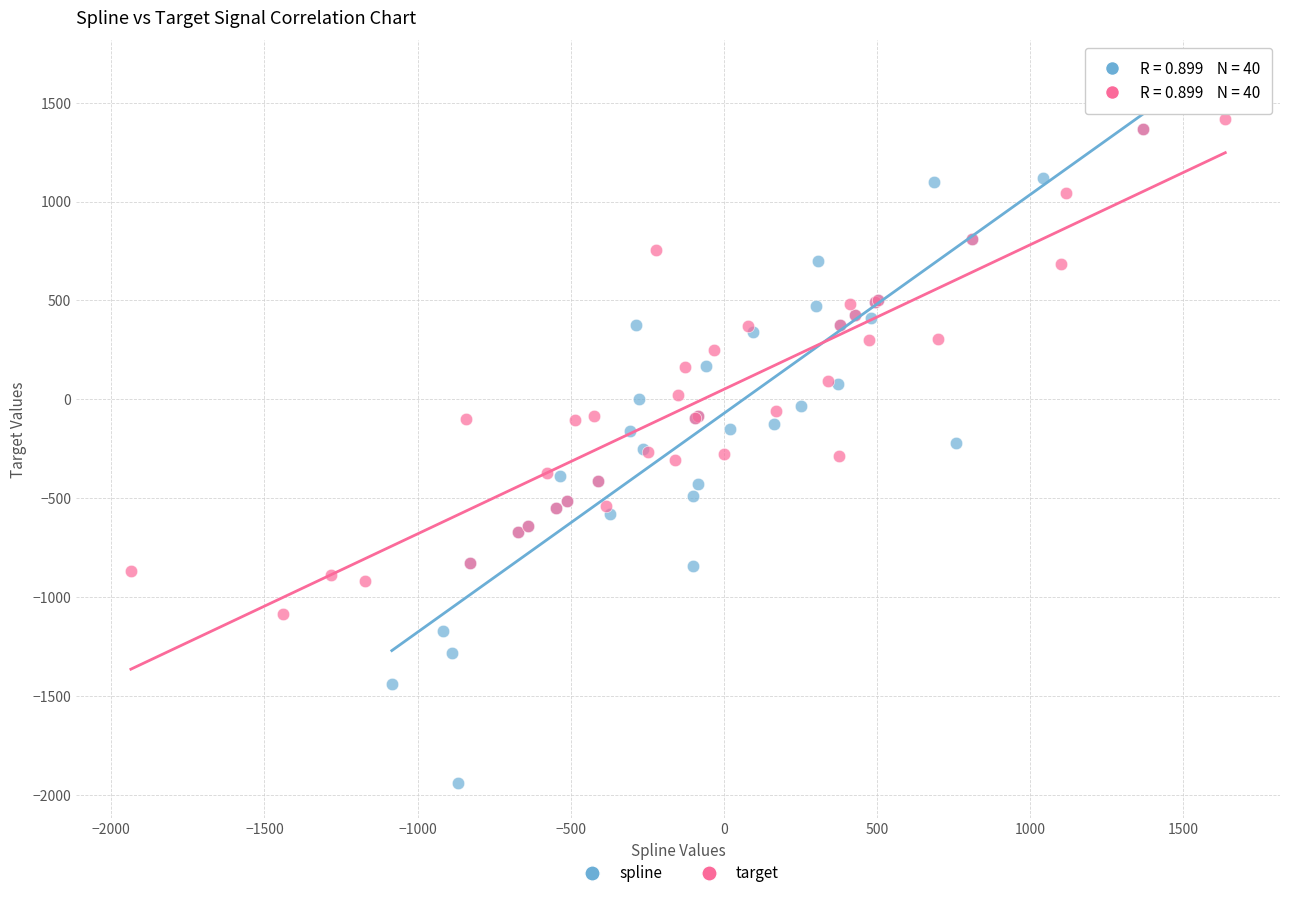

Which series contains the lowest Y value?

spline